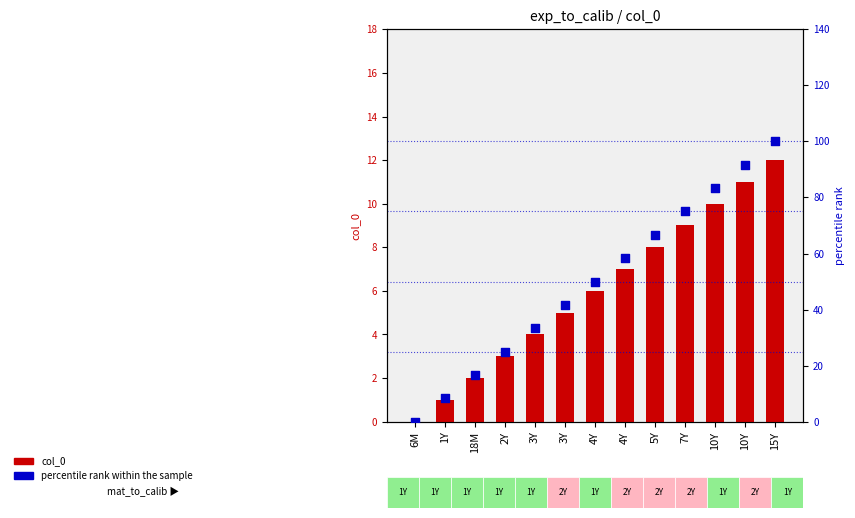

At how many categories does at least one series exceed 33?

9